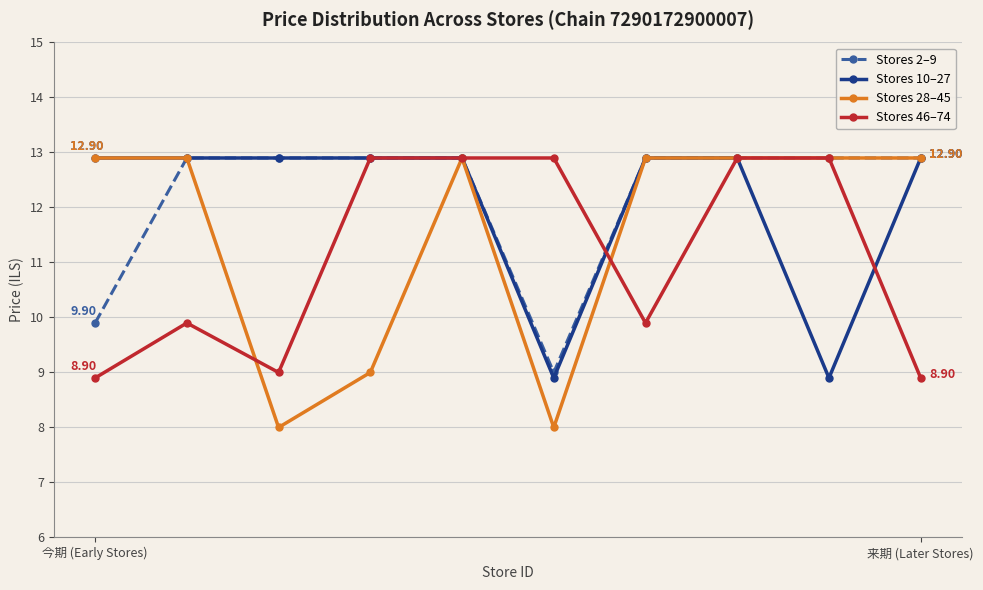

What is the minimum value shown in the chart?

8.0